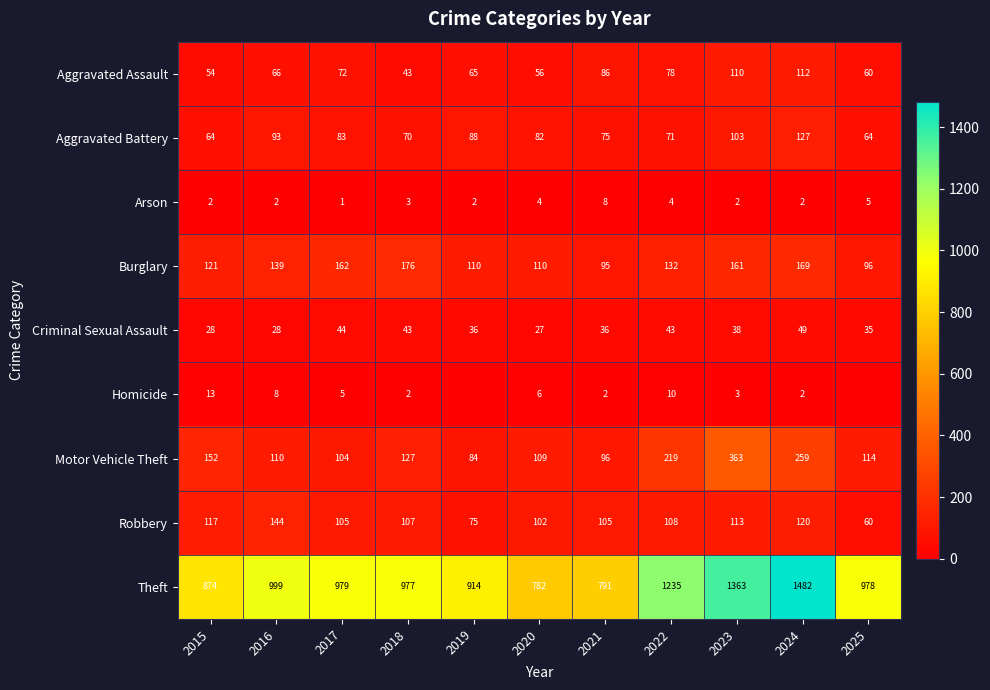

At which category does the chart reach its minimum across all series?

2019